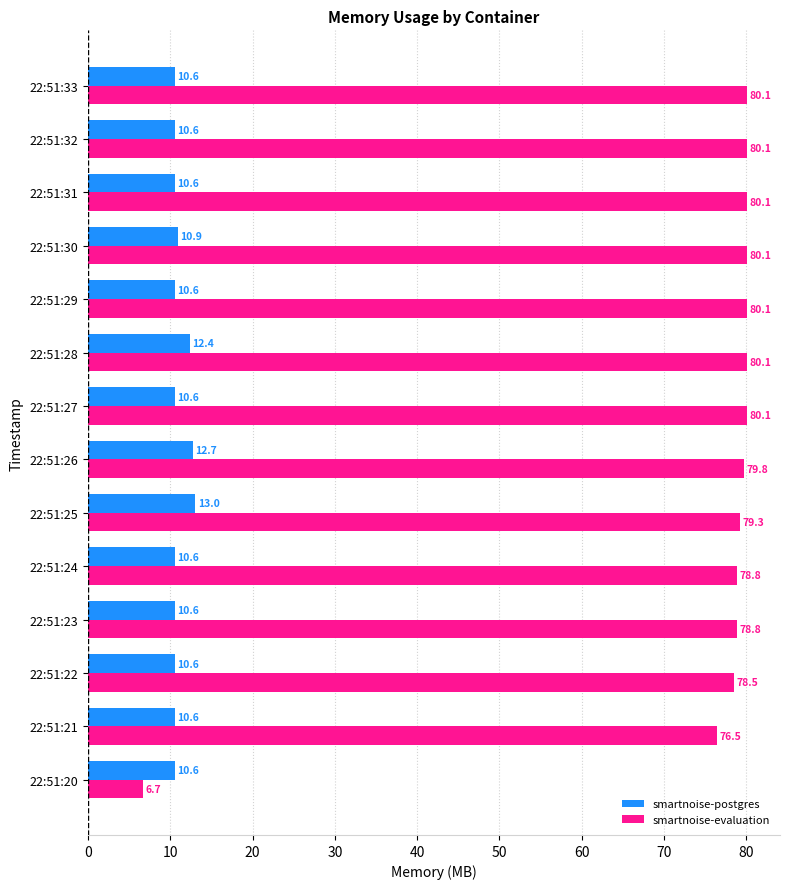

Which series has the largest range (max minus min)?

smartnoise-evaluation